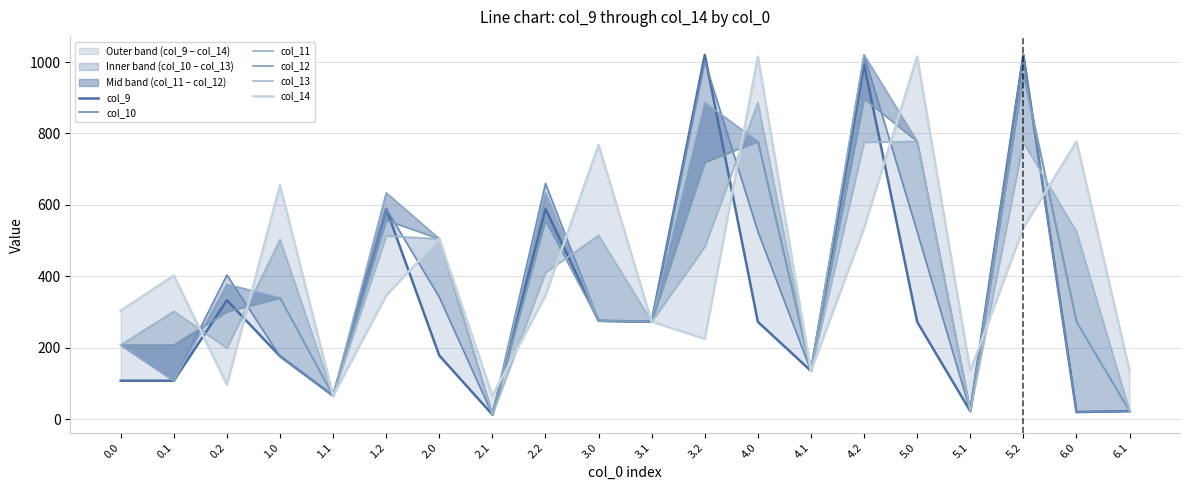

After their last crossing, which series has the higher values: col_11 or col_13?

col_13